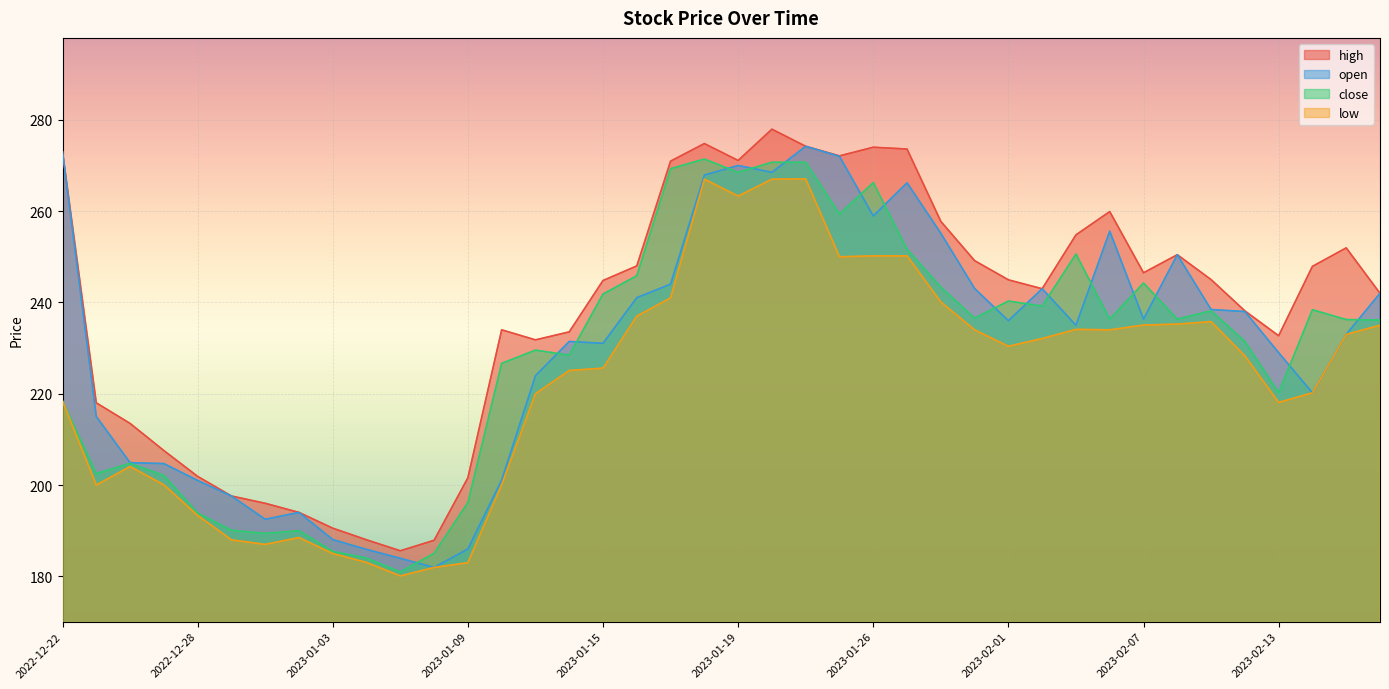

Which series changed the most between 2023-01-09 and 2023-01-12?

open